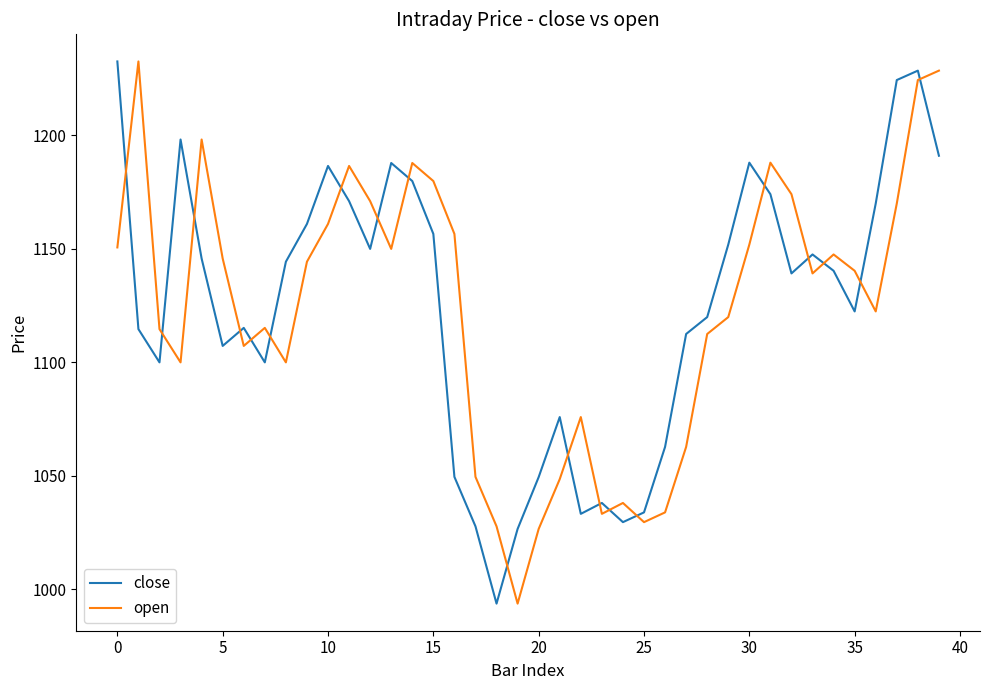

What is the maximum value for close?

1232.6